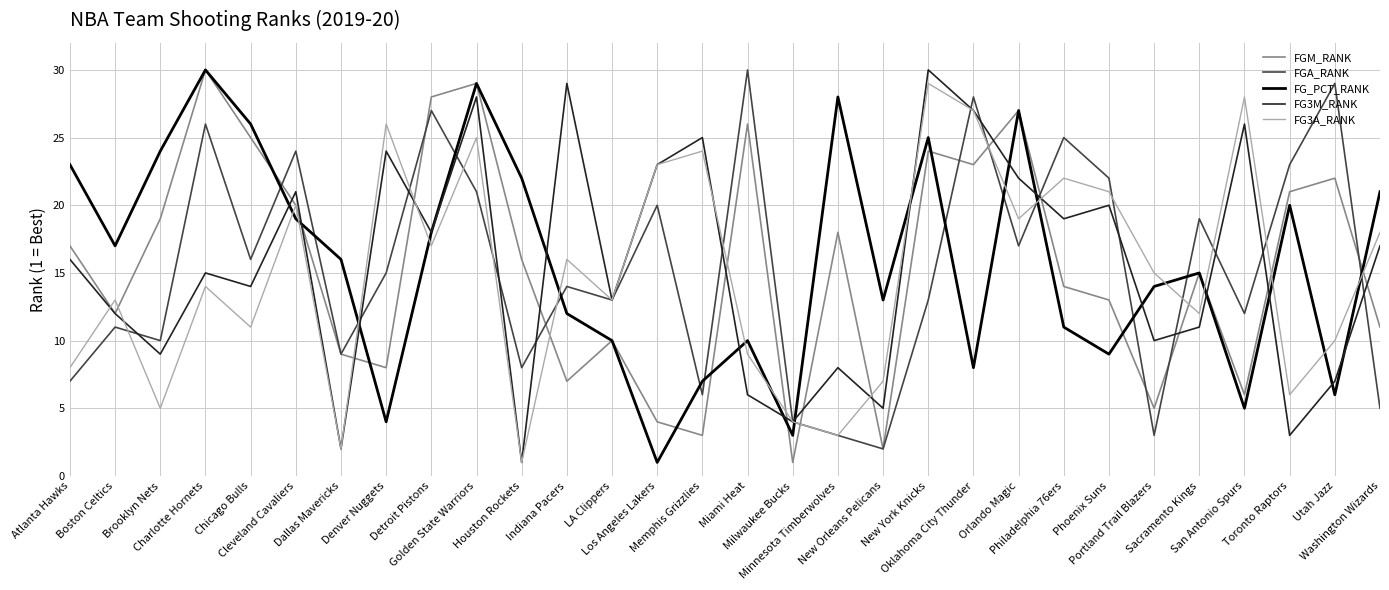

Does the chart have visible grid lines?

Yes